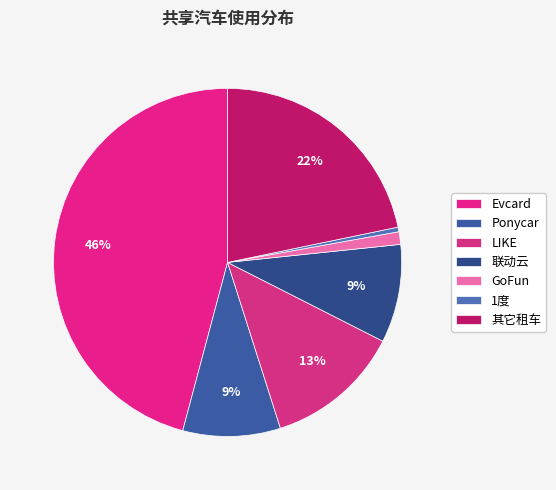

How many segments does this pie chart have?

7